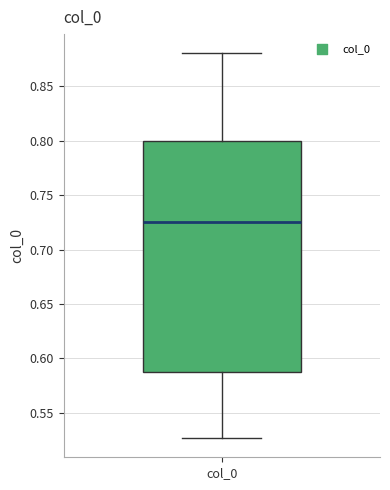

Transcribe this box plot: give where the median line is, the range the box spans, and where the two whiskers end, as read against the y-axis. The values are not printed on the chart, so give them approximately, as read against the axis.

median 0.725, box 0.590 to 0.800, whiskers 0.525 to 0.880